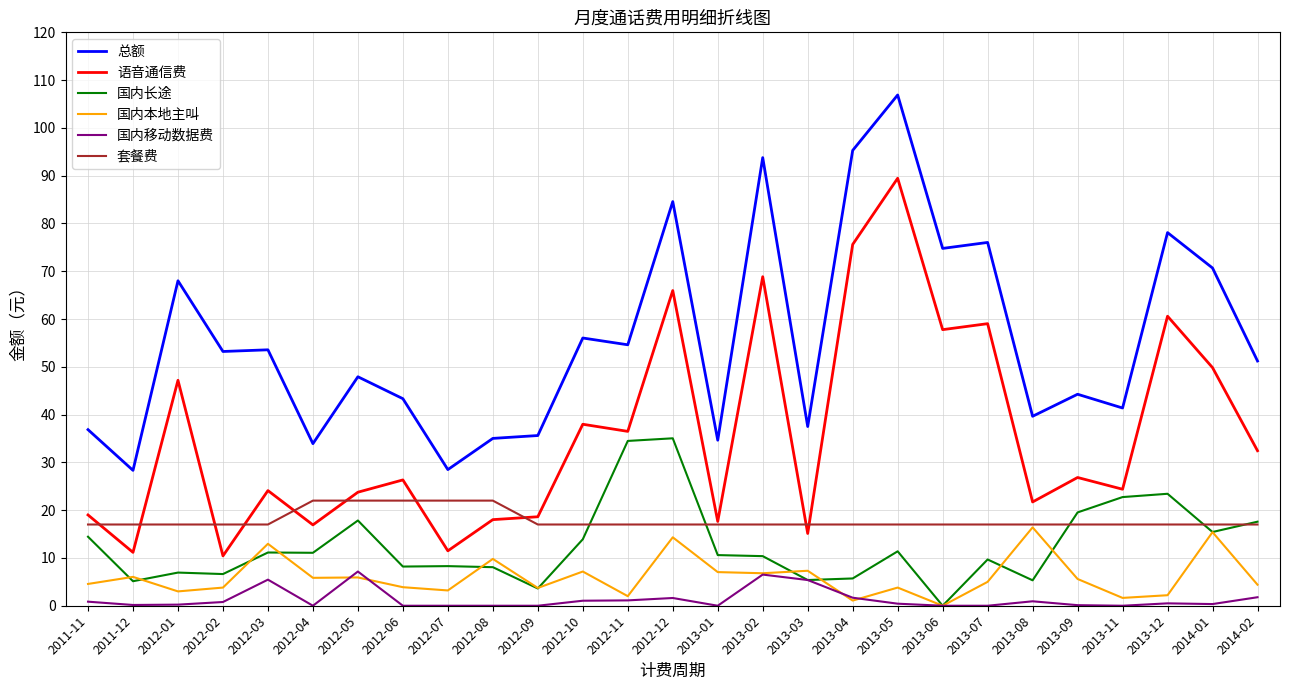

Is the value of 语音通信费 at 2014-01 greater than the value of 国内本地主叫 at 2012-09?

Yes